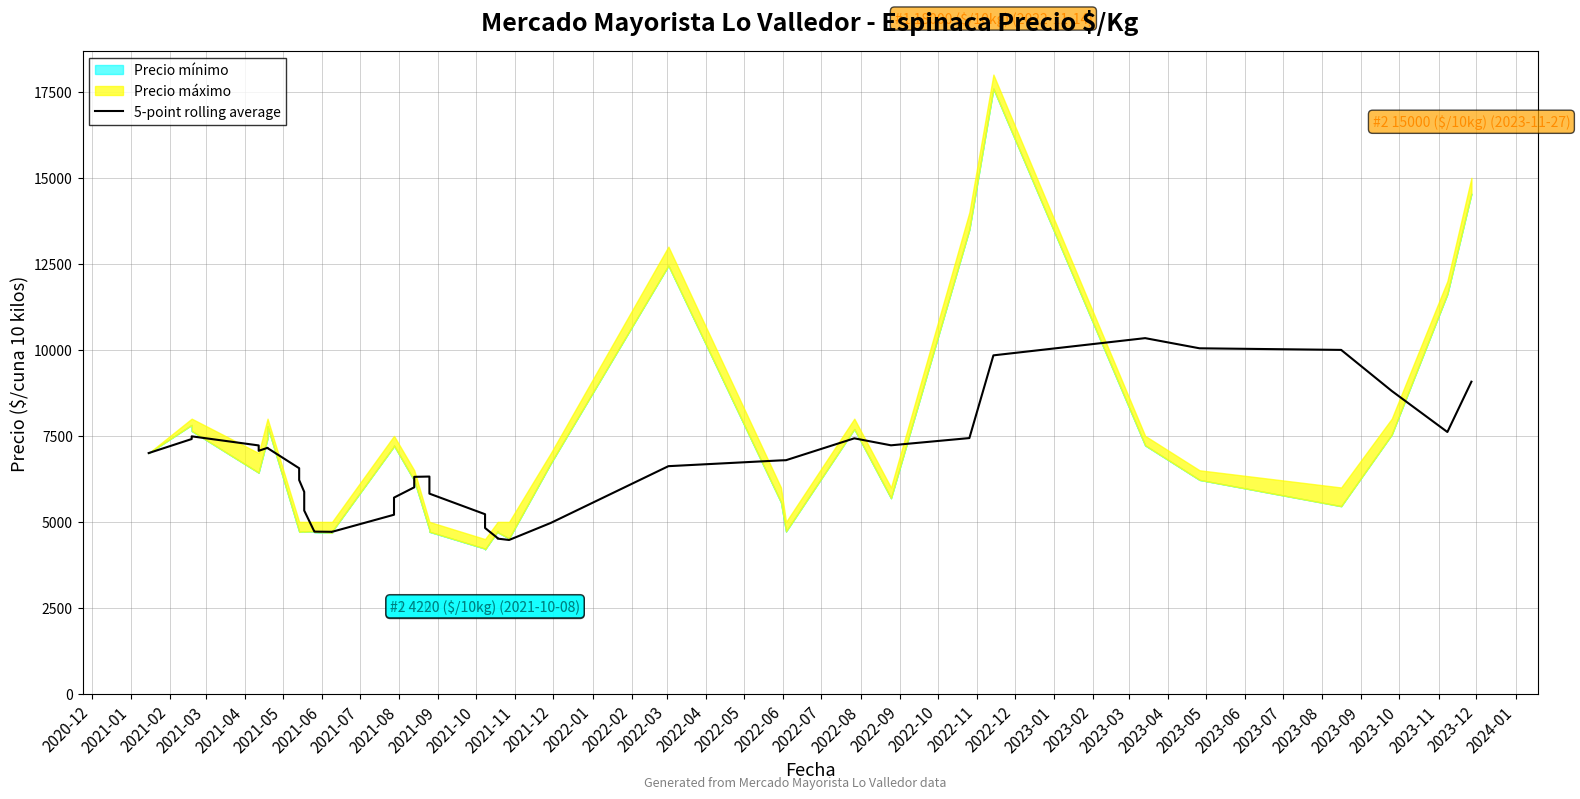

What is the difference between the maximum and second lowest values?

5827.0